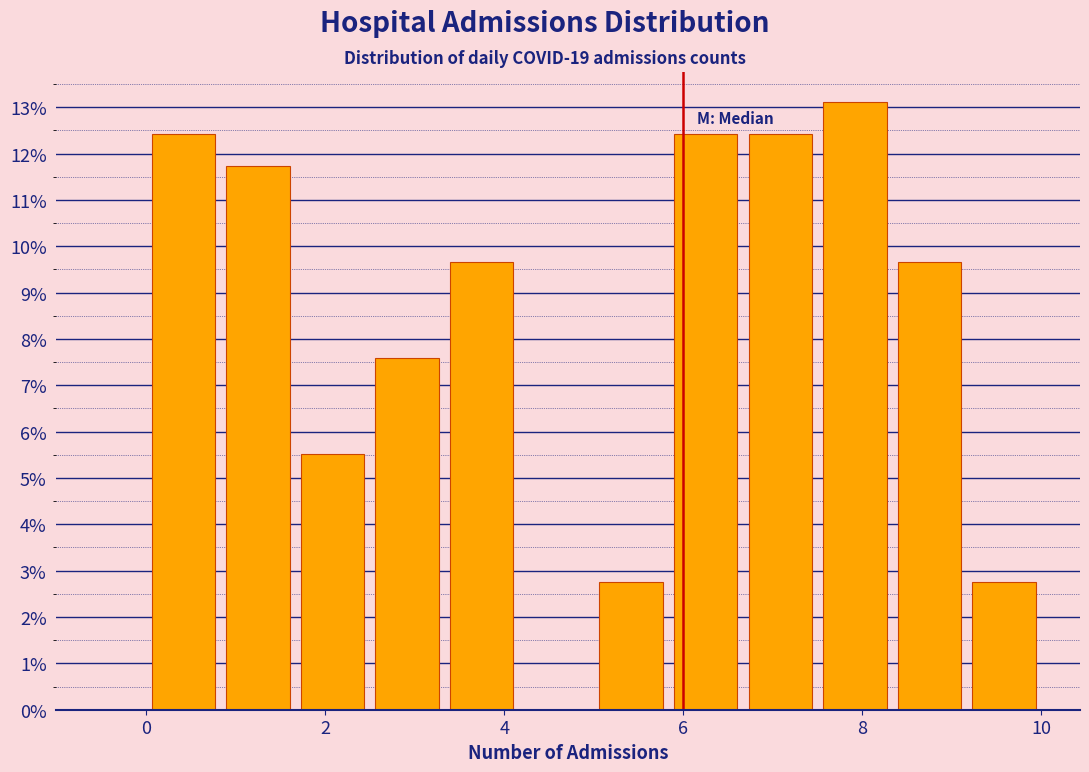

Over which range of the x-axis is the bar tallest?

7.6 to 8.4